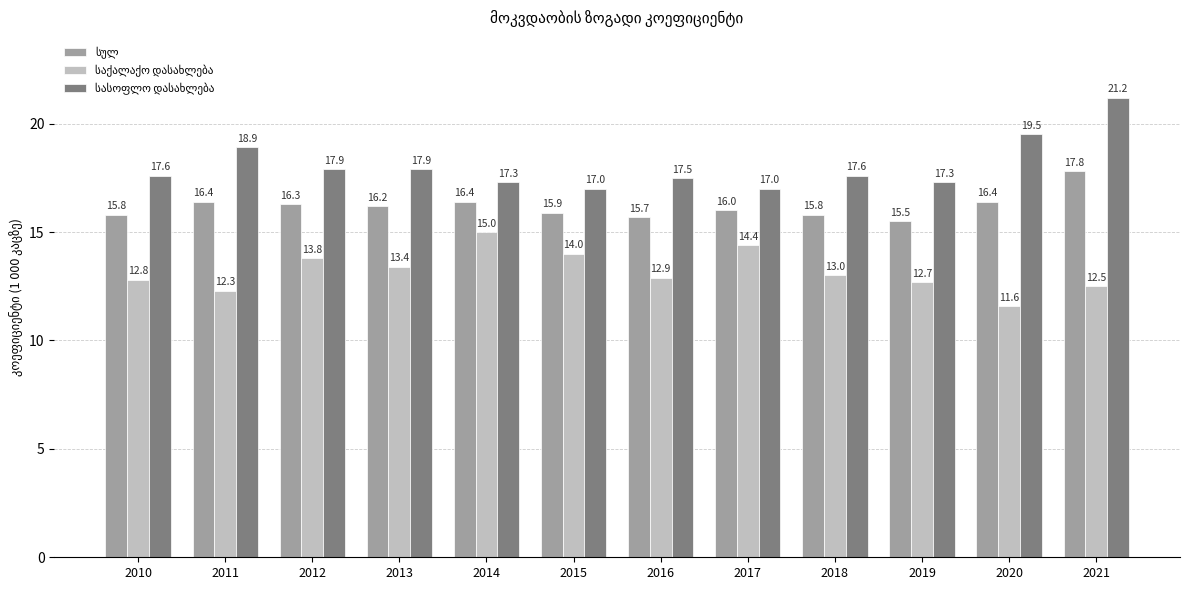

Which label corresponds to the smallest value in the chart?

2020